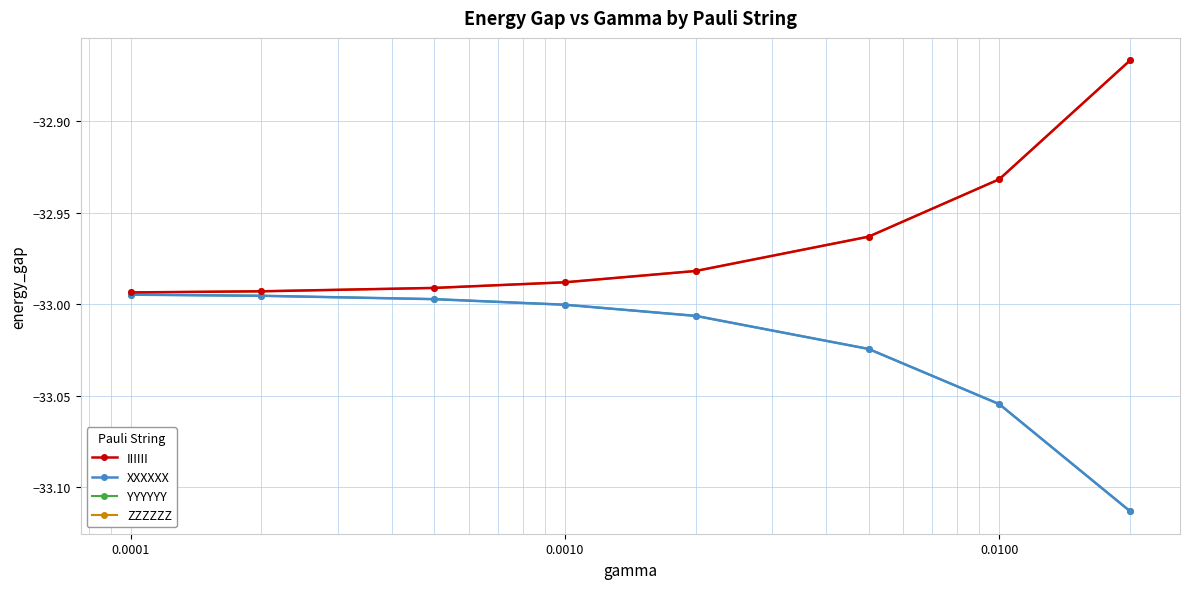

What are all the series names shown in the legend?

IIIIII, XXXXXX, YYYYYY, ZZZZZZ